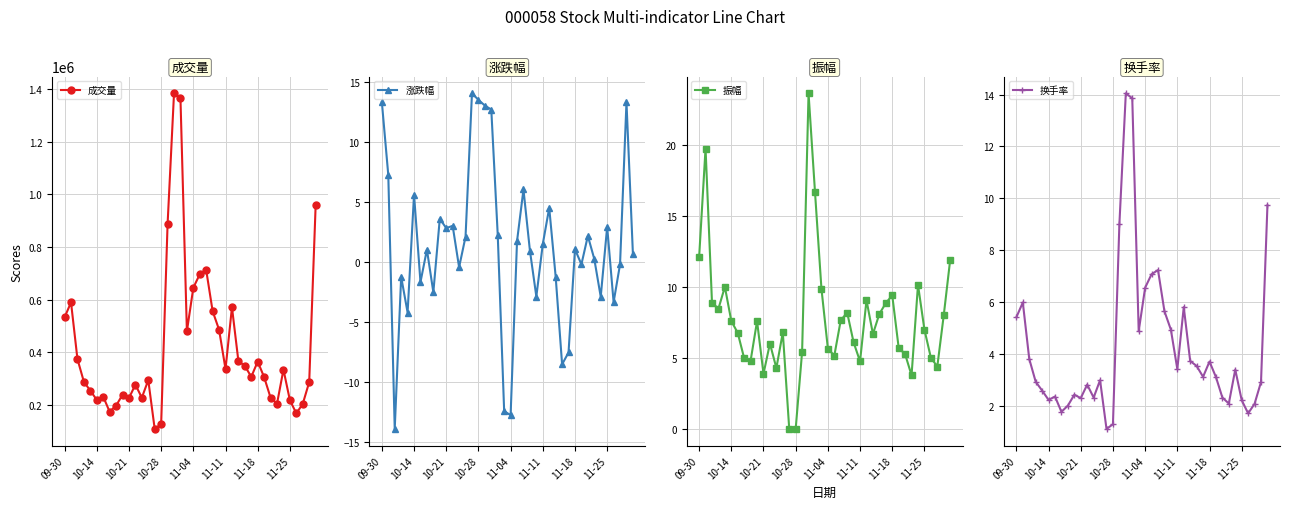

What is the lowest value of the 涨跌幅 series?

-13.9